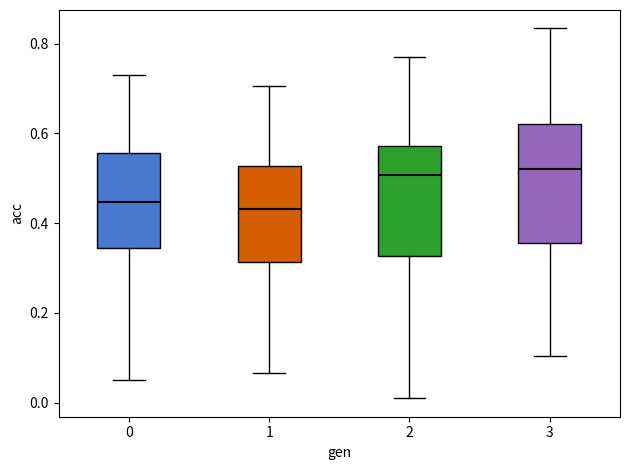

Reading left to right, read every box against the y-axis: the position of its median line, the range the box covers, and the ends of its whiskers. The values are not printed on the chart, so give them approximately, as read against the axis.

0: median 0.44, box 0.34 to 0.56, whiskers 0.06 to 0.74
1: median 0.44, box 0.32 to 0.52, whiskers 0.06 to 0.70
2: median 0.50, box 0.32 to 0.58, whiskers 0.00 to 0.78
3: median 0.52, box 0.36 to 0.62, whiskers 0.10 to 0.84